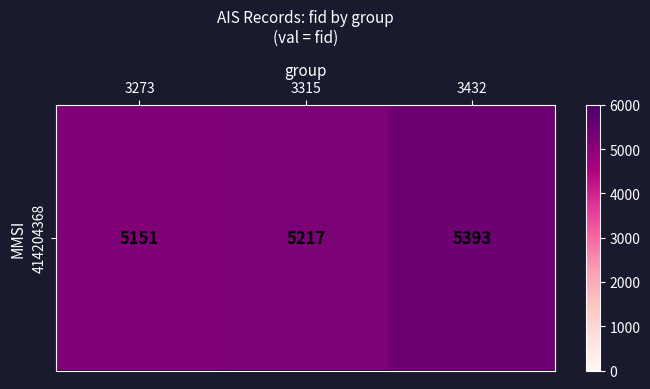

How many series are shown in this chart?

1